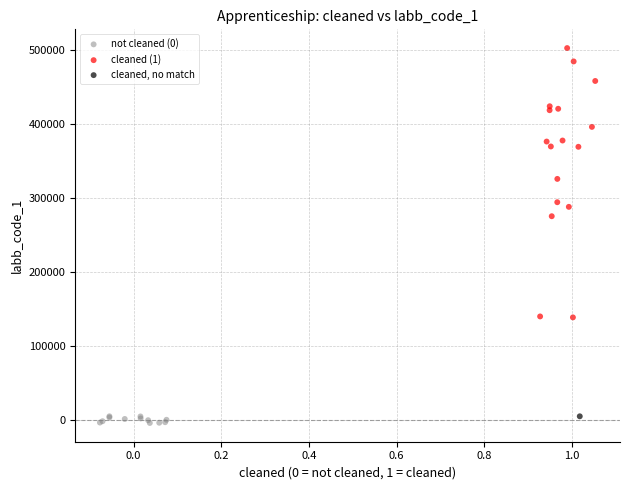

What are all the series names shown in the legend?

not cleaned (0), cleaned (1), cleaned, no match